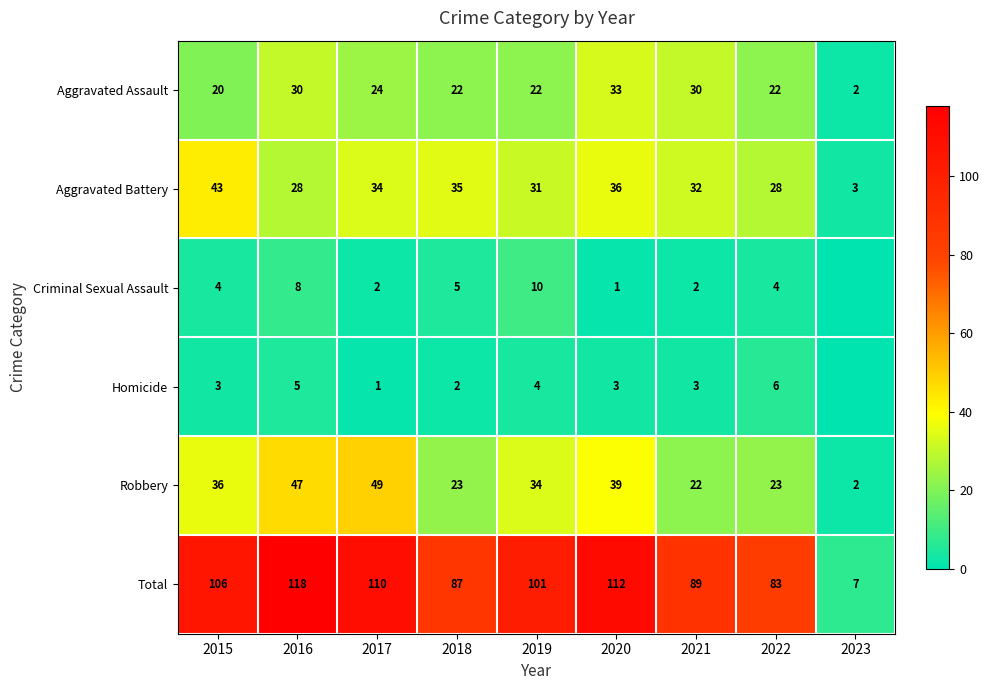

What is the maximum value shown in the chart?

118